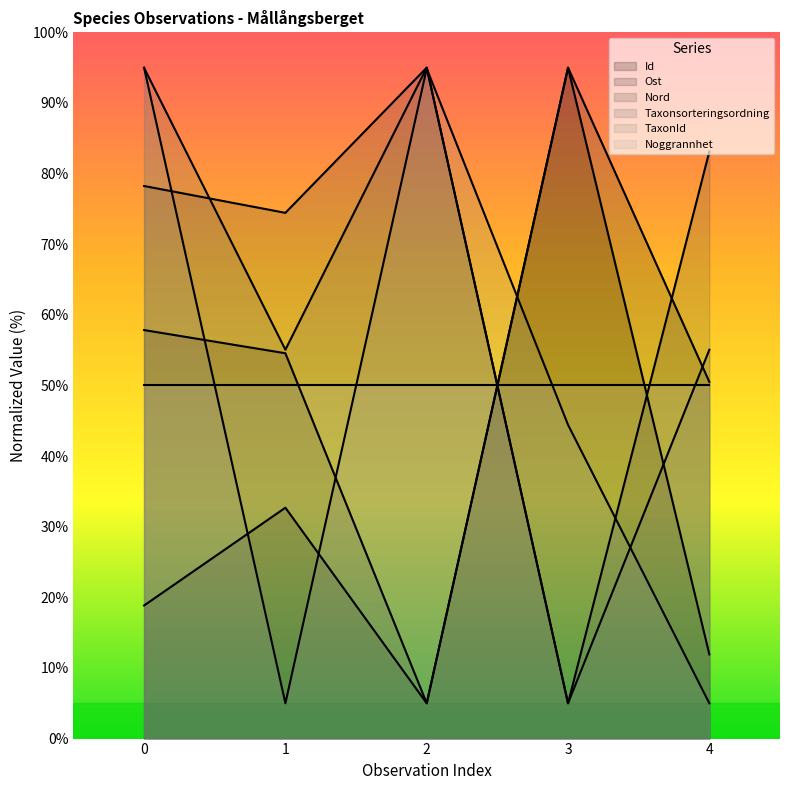

Which category has the lowest value in the Taxonsorteringsordning series?

3